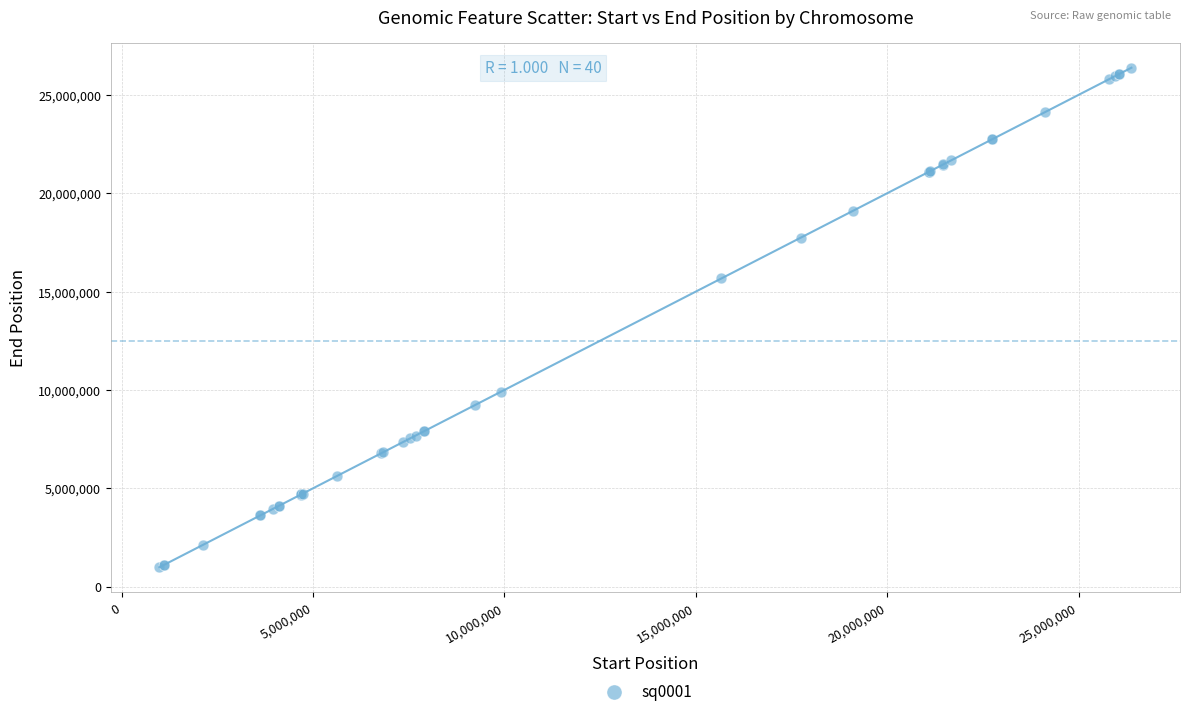

What Y value in the scatter plot is closest to 13684526?

15670392